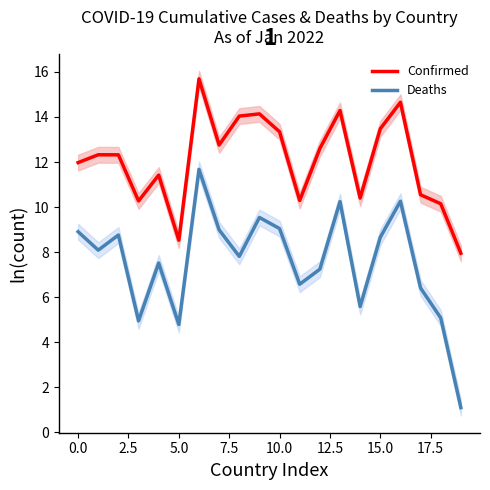

True or false: Deaths and Confirmed cross at least once.

False